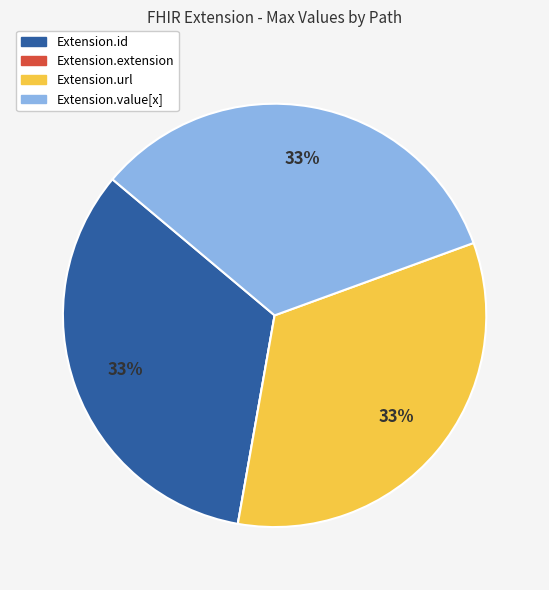

To the nearest percent, what is the average slice percentage?

25%